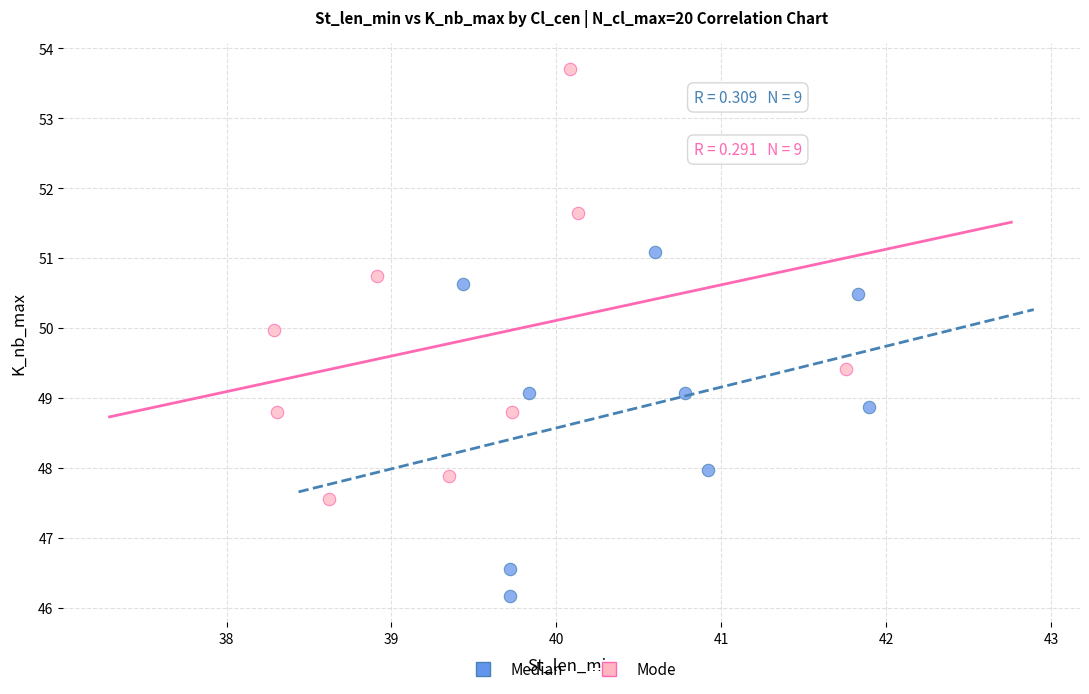

What are all the series names shown in the legend?

Median, Mode